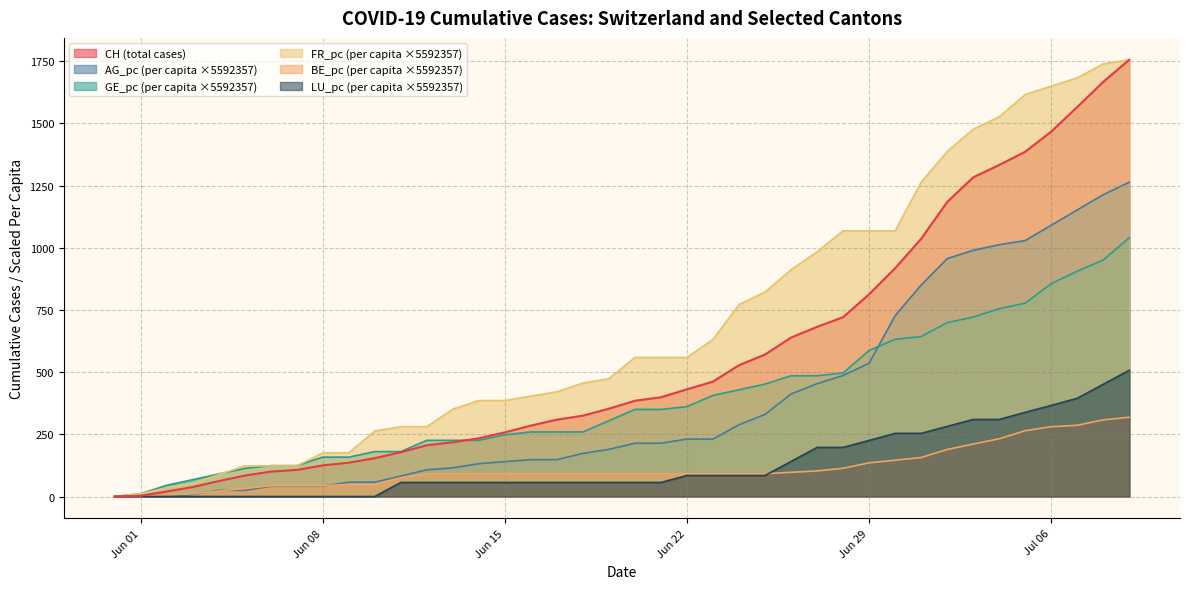

Count the number of data series in this chart.

6